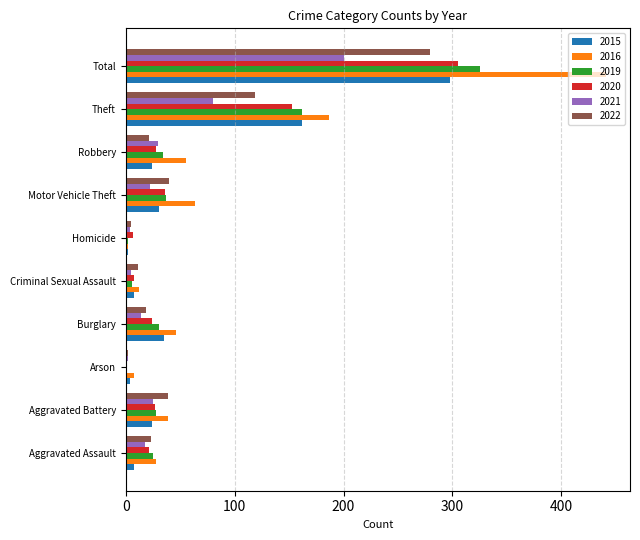

At which label is 2021 closest to 101?

Theft